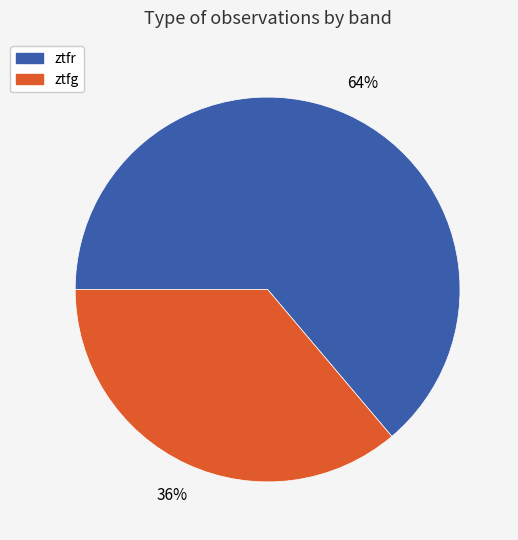

How many segments does this pie chart have?

2